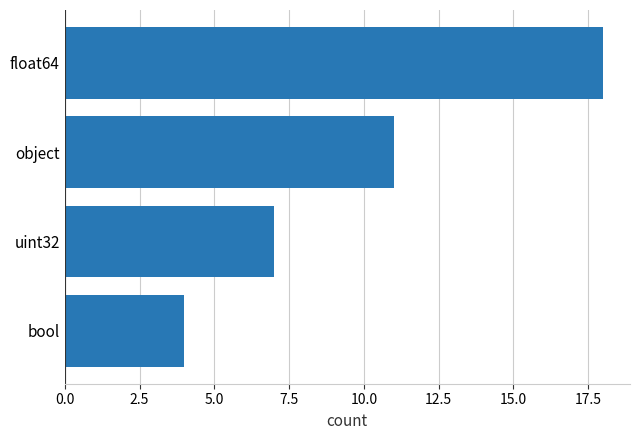

What is the sum of all values?

40